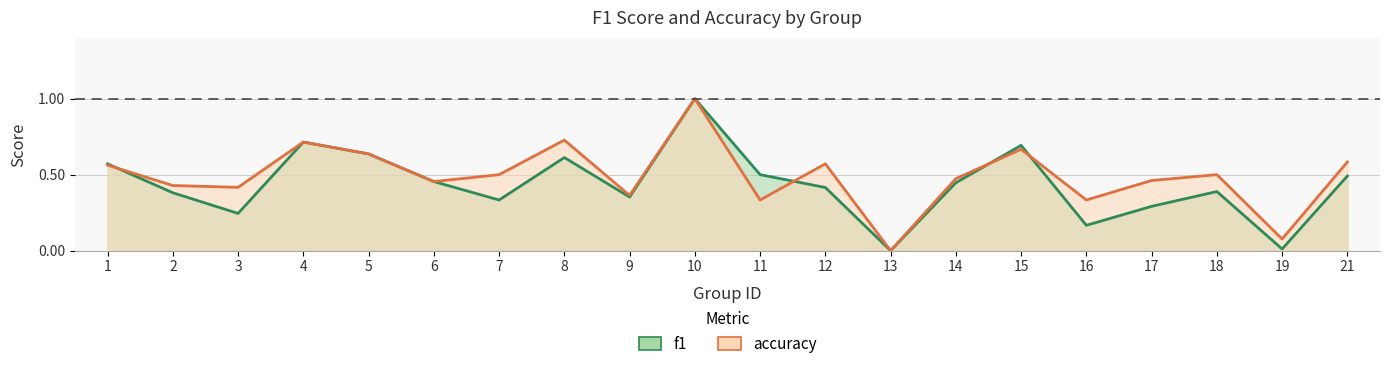

How many values in accuracy are above zero?

19